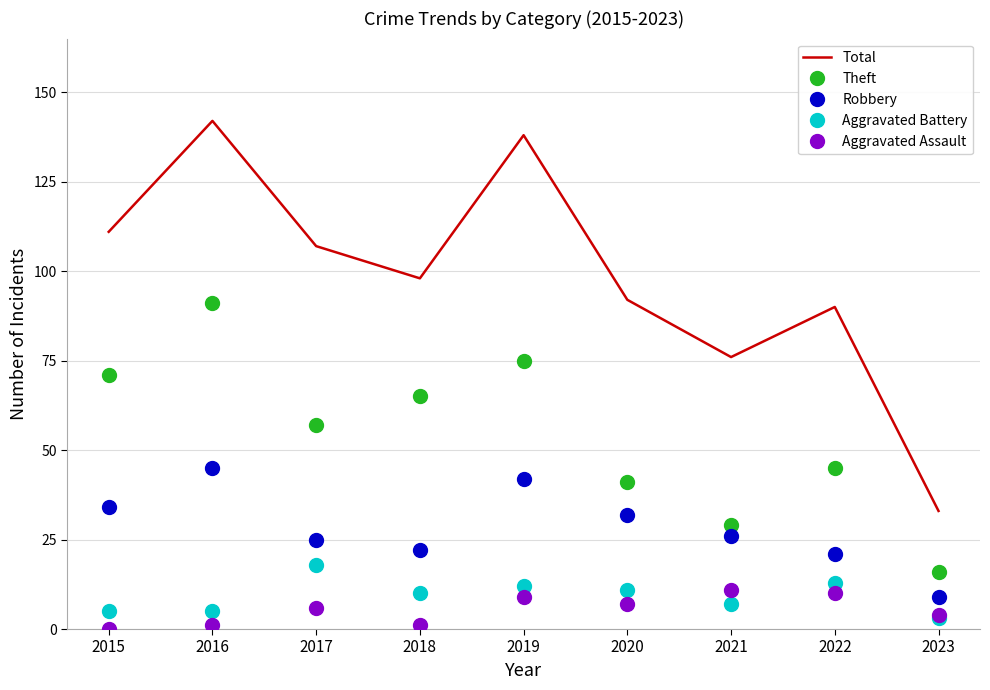

What is the total value across all series at 2020?

183